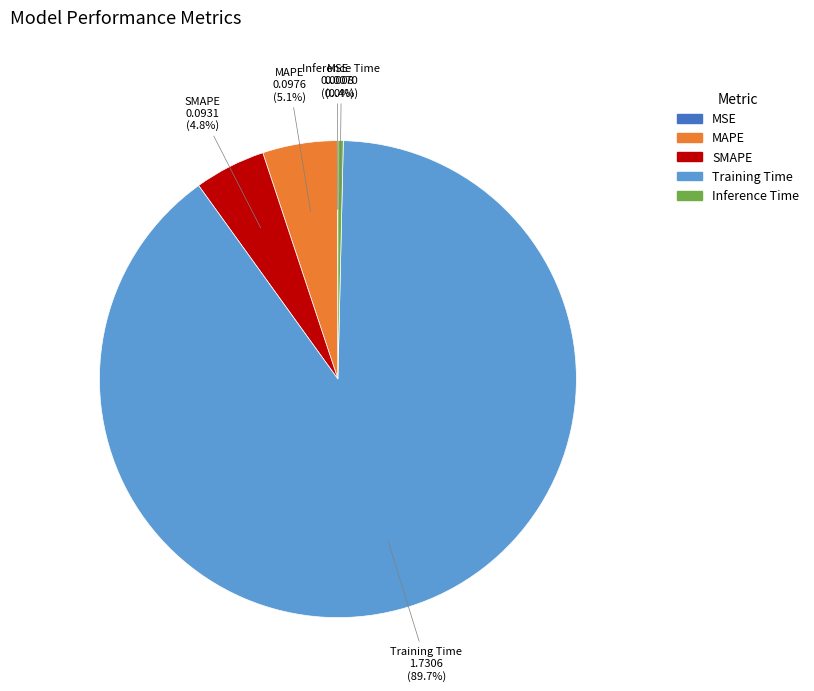

Is the sum of SMAPE and MAPE greater than half?

No